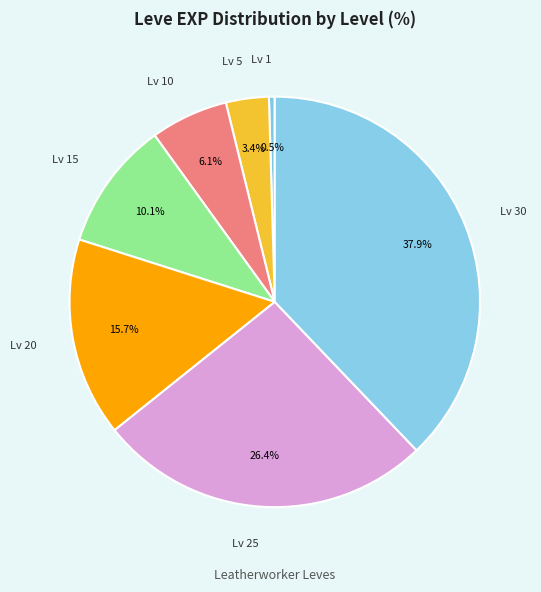

How many slices are in this pie chart?

7